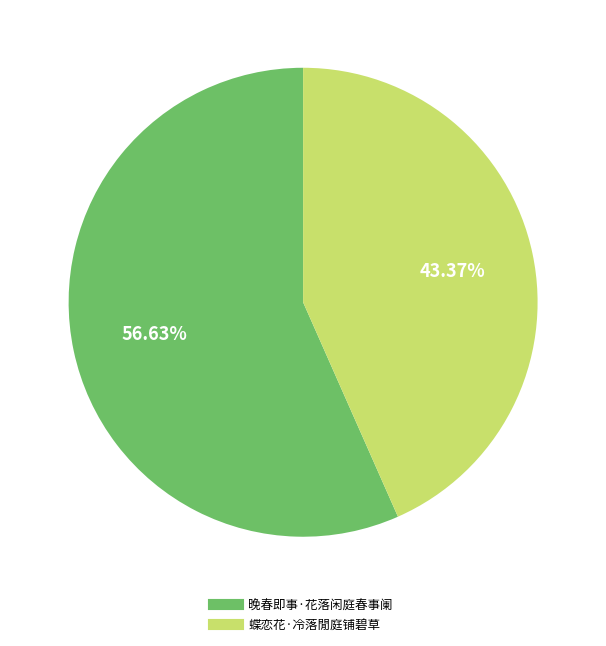

What percentage is the 晚春即事·花落闲庭春事阑 slice, to the nearest percent?

57%